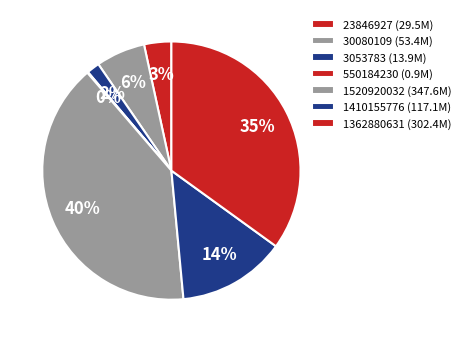

What is the smallest slice in the pie chart?

550184230